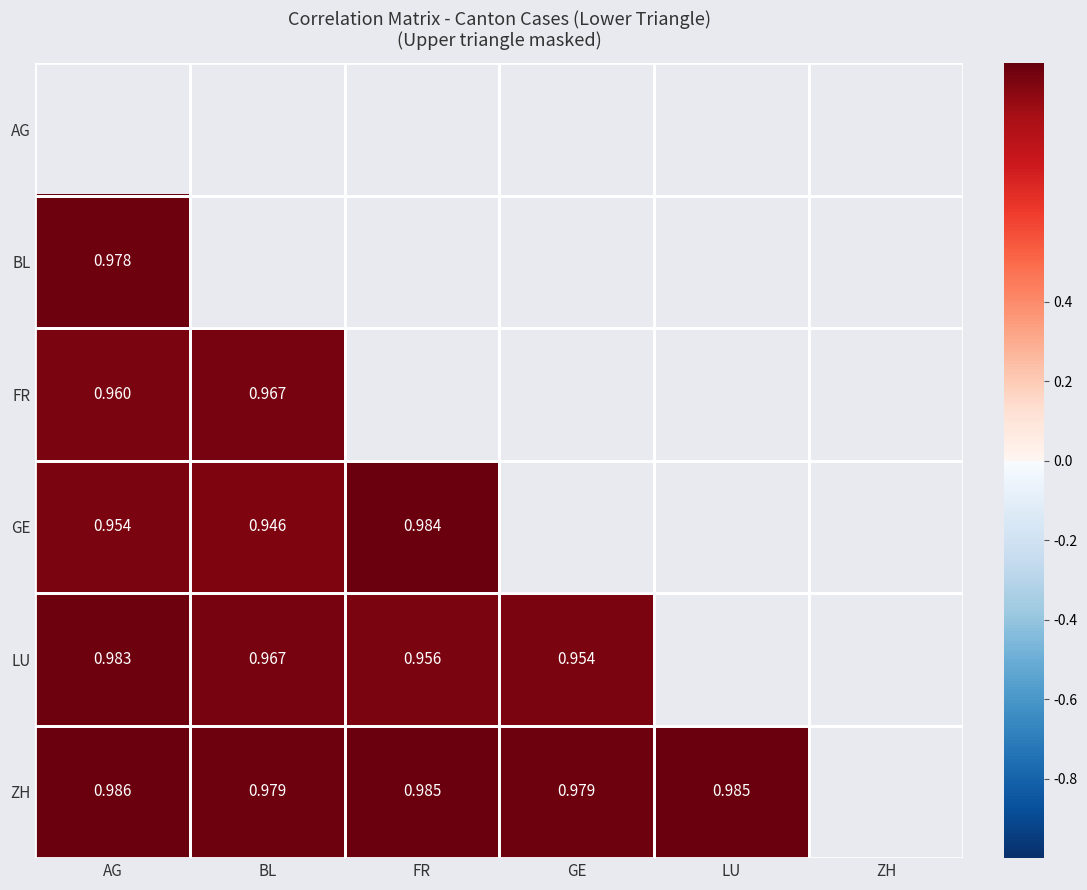

What is the smallest value displayed?

0.9